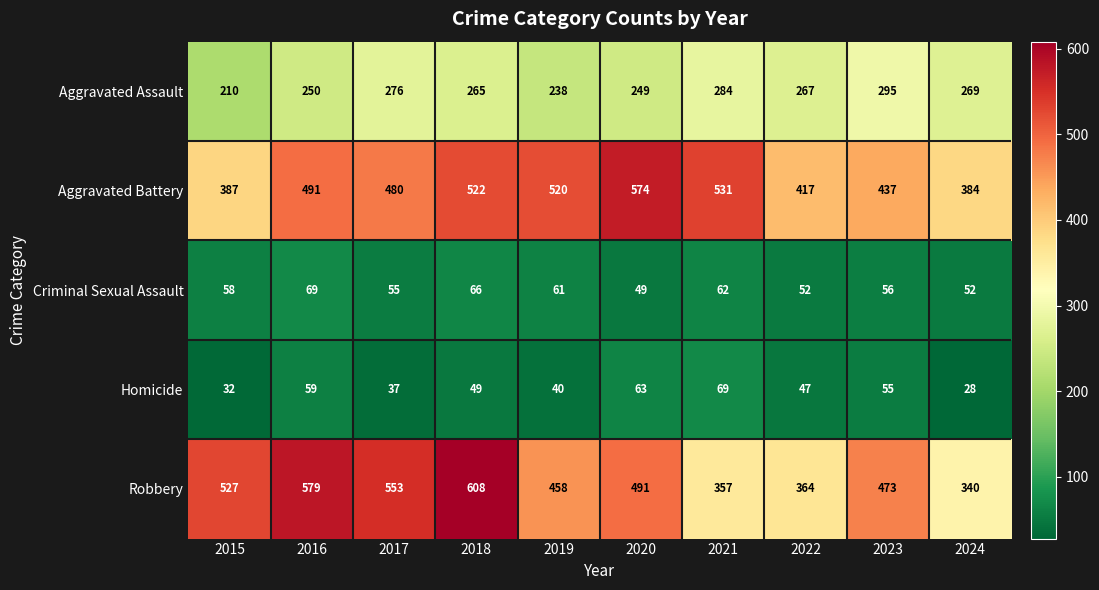

Which label corresponds to the smallest value in the chart?

2024